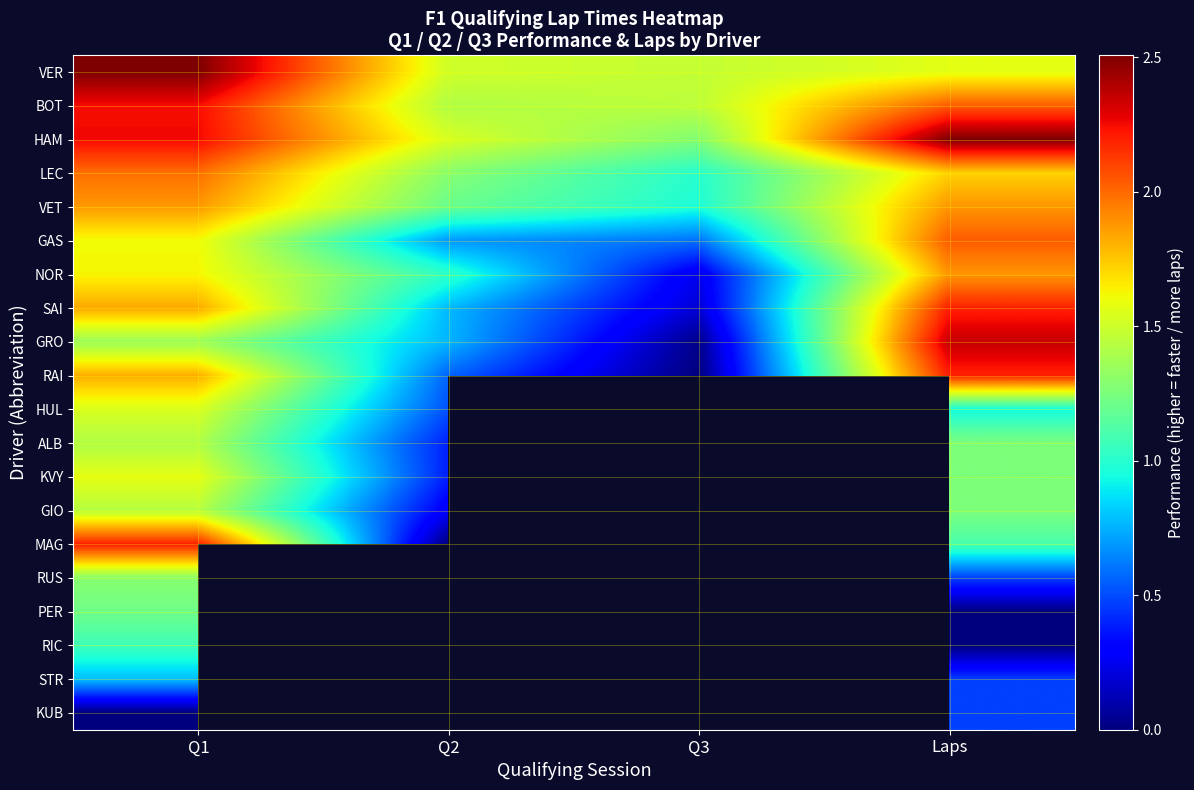

At how many categories does at least one series exceed 0?

4